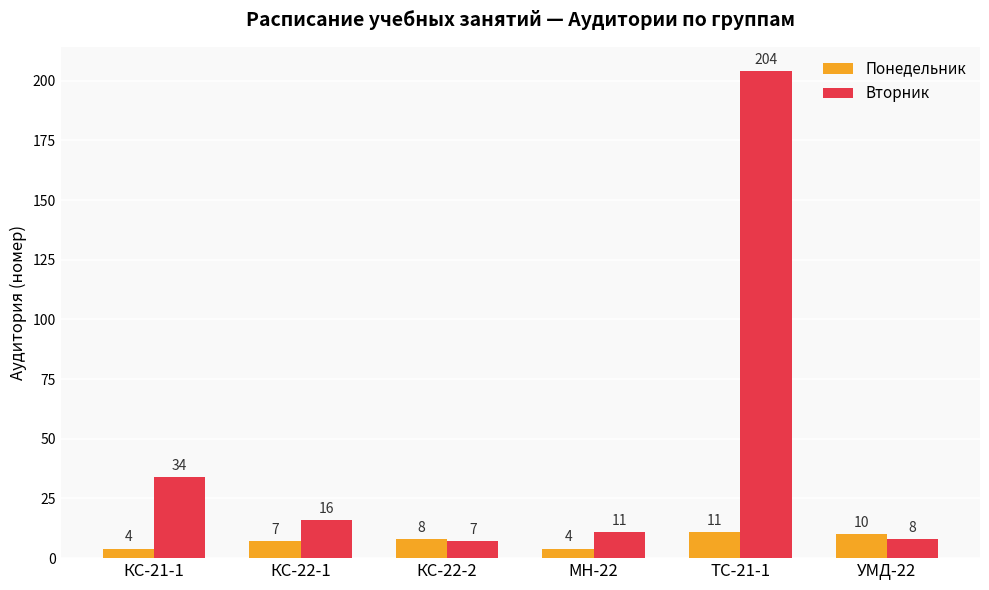

Which series has the largest range (max minus min)?

Вторник